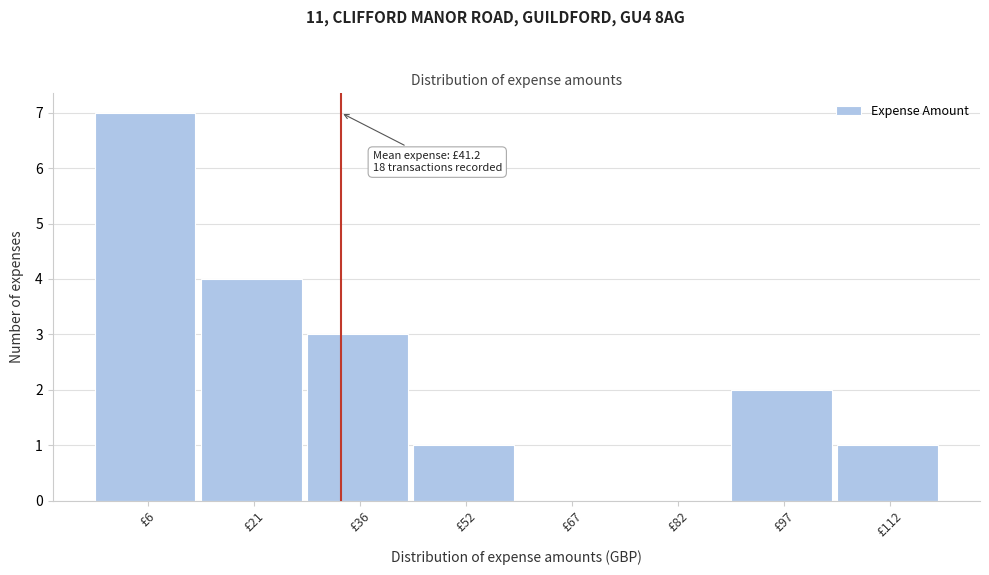

Reading left to right, extract all data points from this chart.

£6=7	£21=4	£36=3	£52=1	£67=0	£82=0	£97=2	£112=1